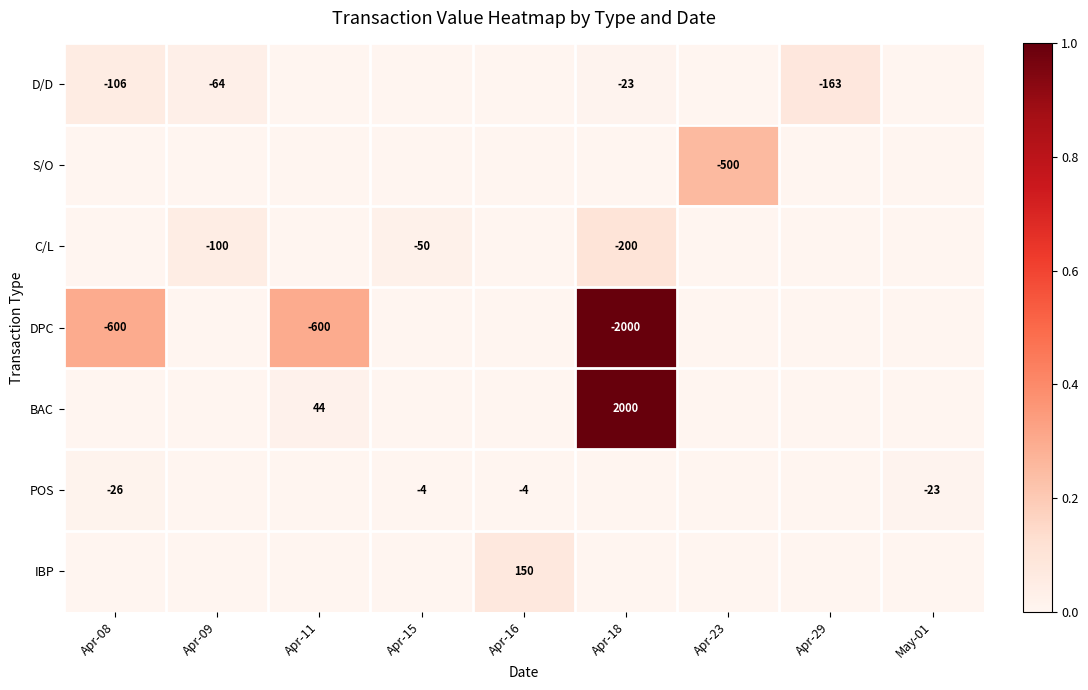

Is it true that POS equals -23 at May-01?

True